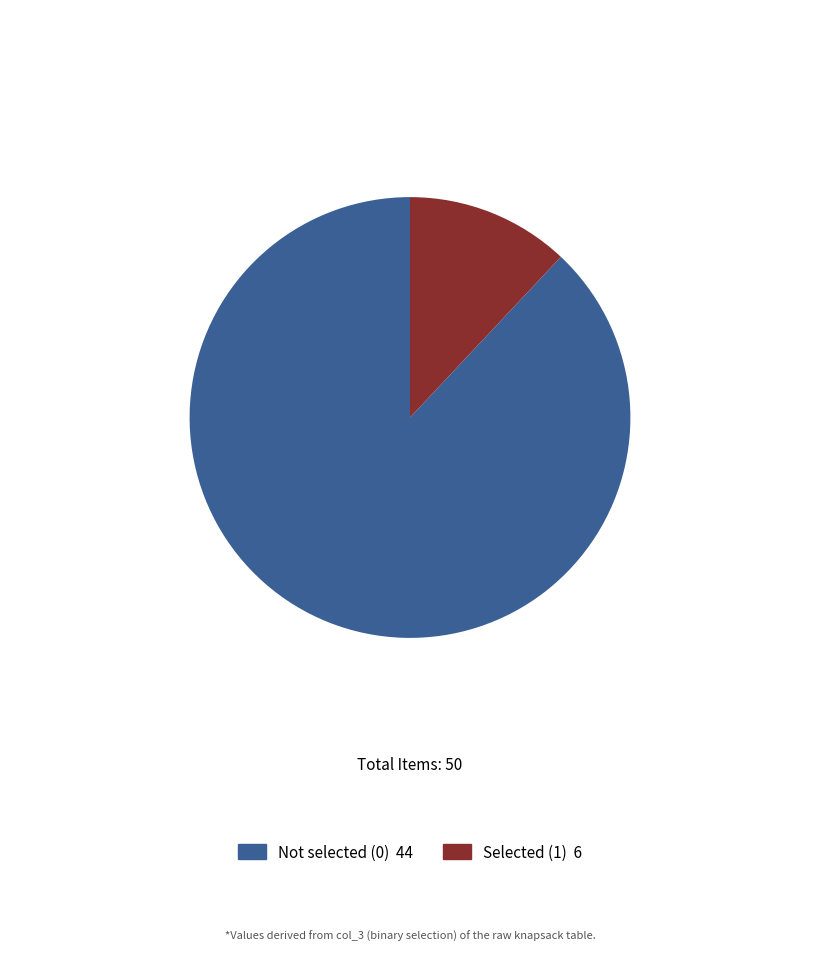

Is there any slice that represents more than half of the pie?

Yes